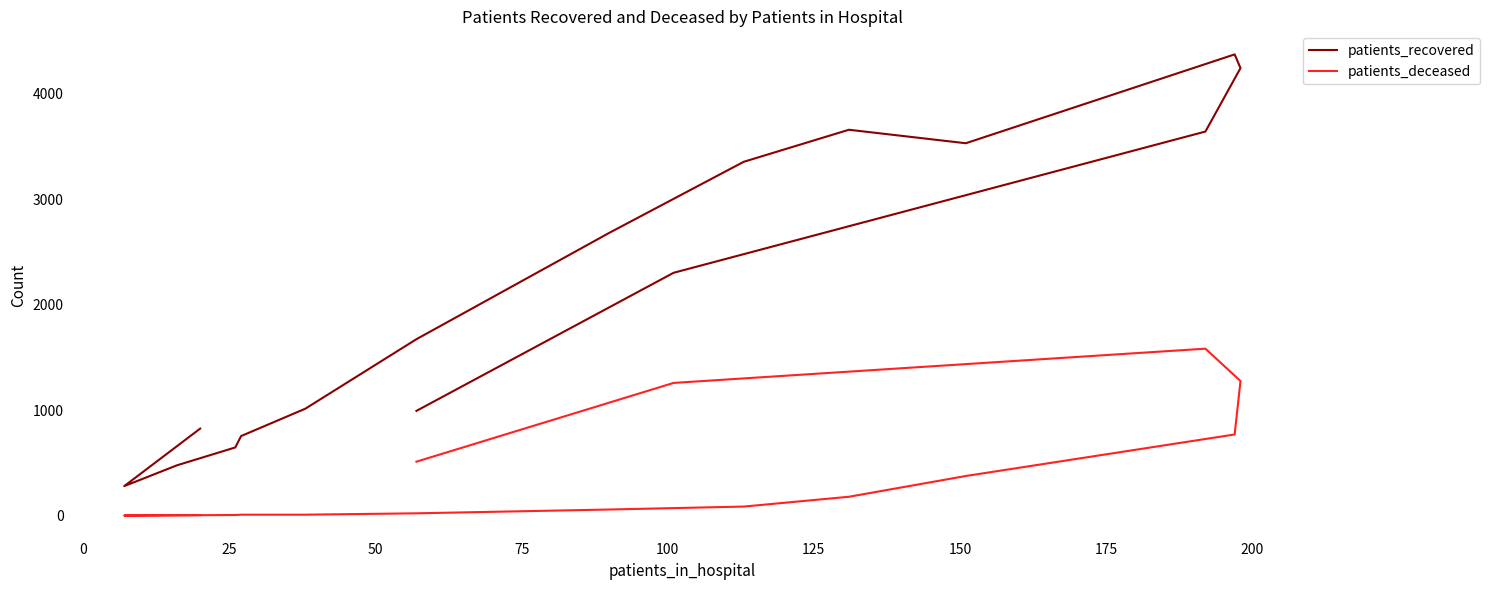

What is the difference between the maximum and minimum values in the patients_deceased series?

1583